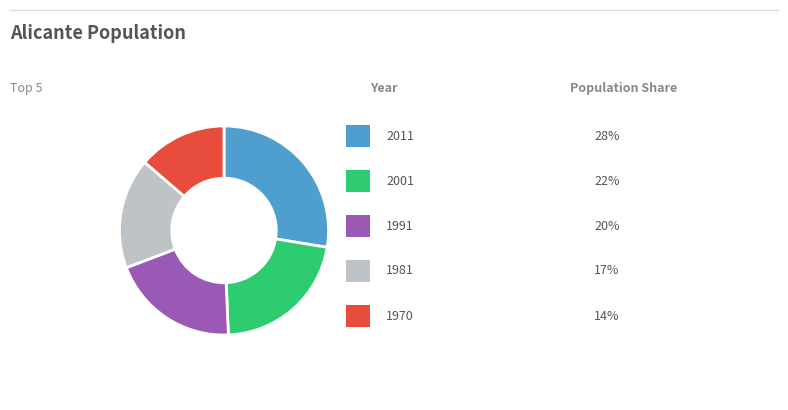

Is there any slice that represents more than half of the pie?

No